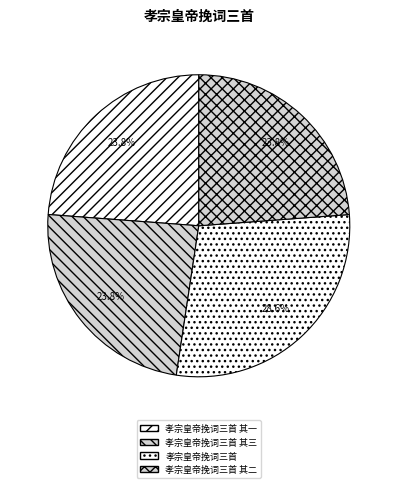

Which category has the smallest portion of the pie?

孝宗皇帝挽词三首 其二